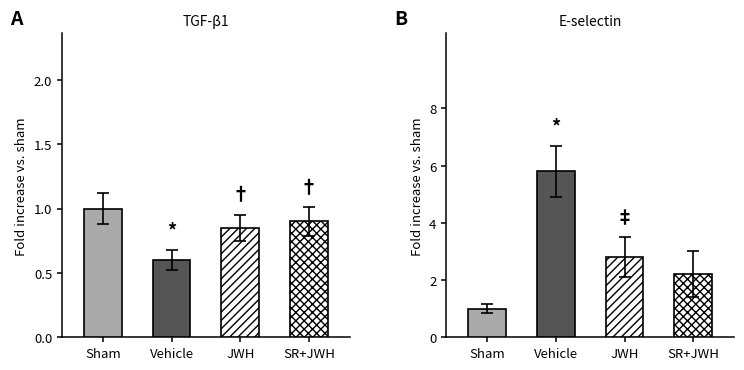

Which series has the largest total across all categories?

Vehicle